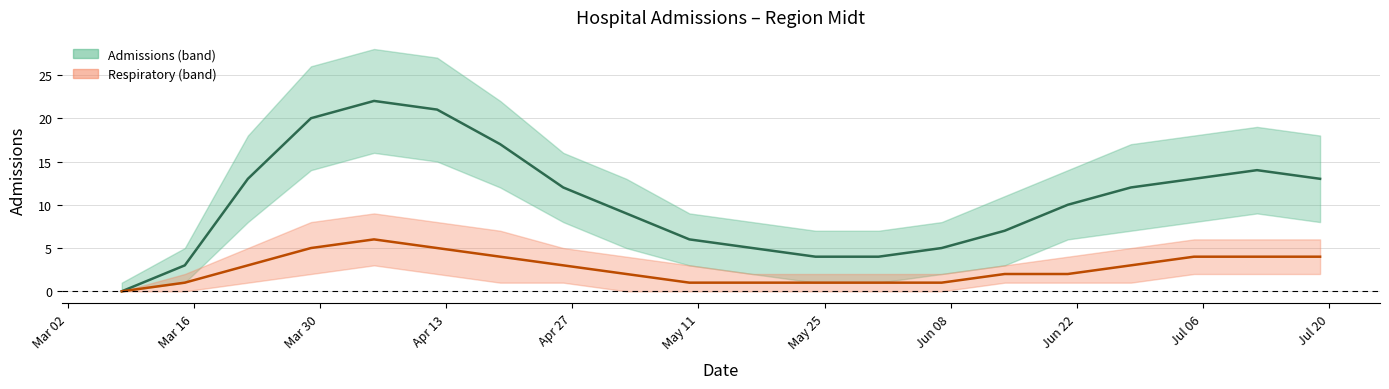

At 2020-04-05, list the series in order from smallest to largest.

respiratory, admissions